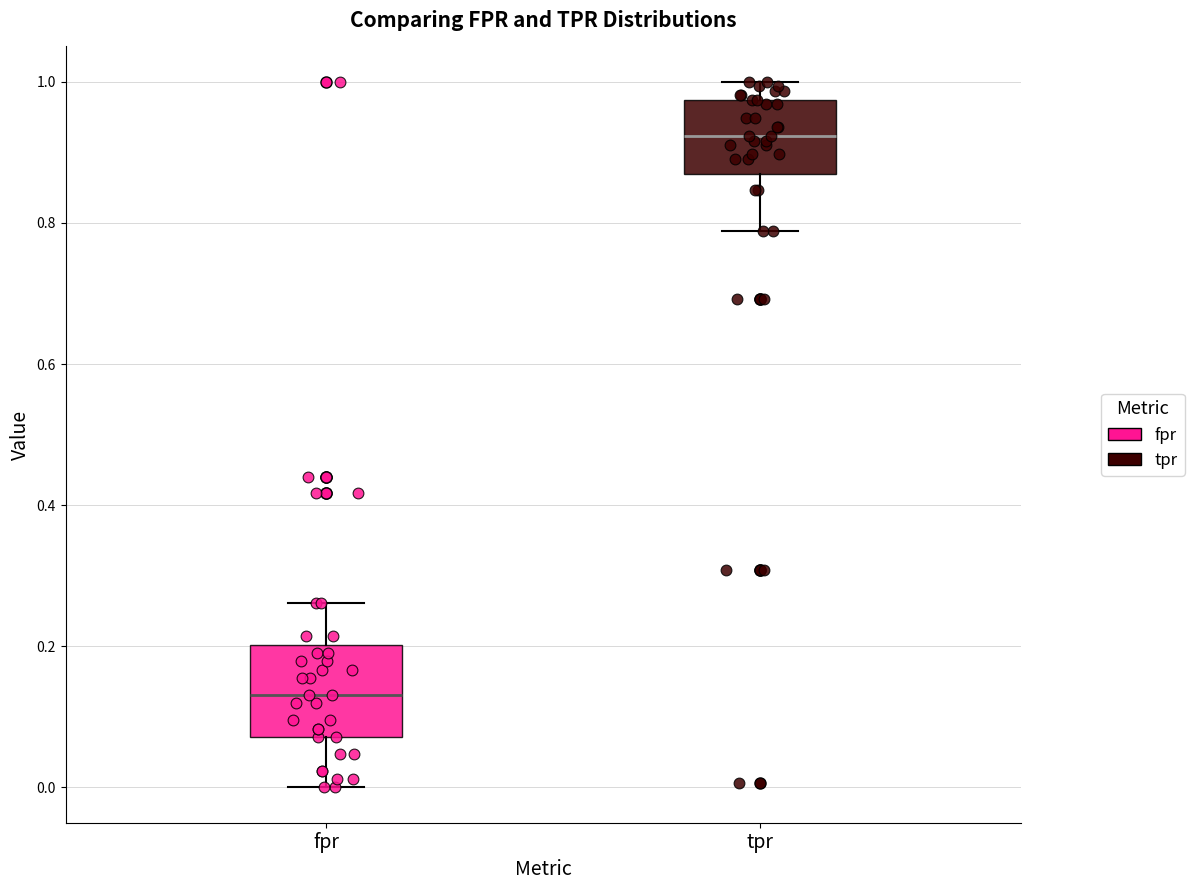

Which box's median line is the highest?

tpr